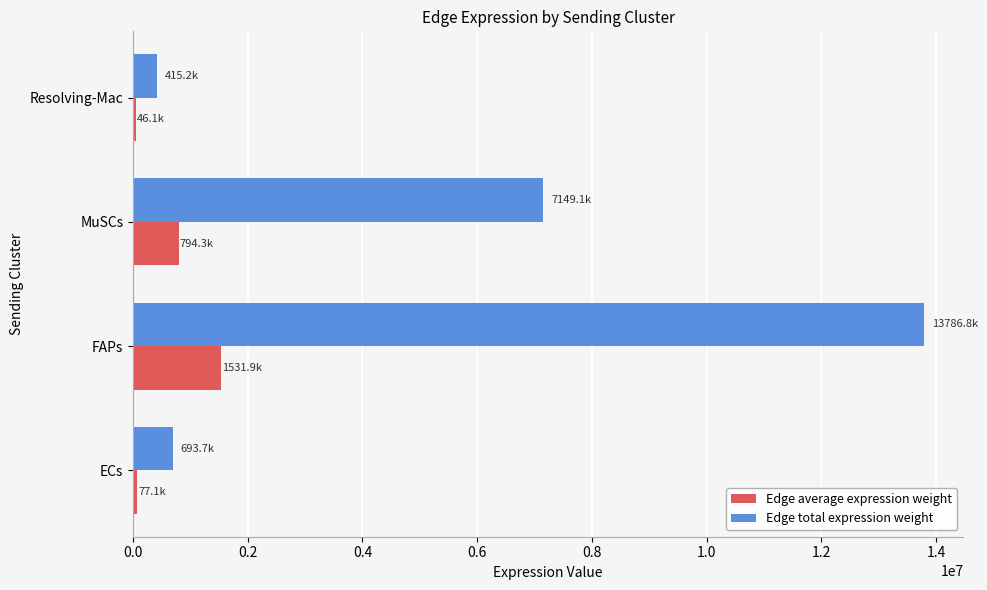

Which series has the largest total across all categories?

Edge total expression weight